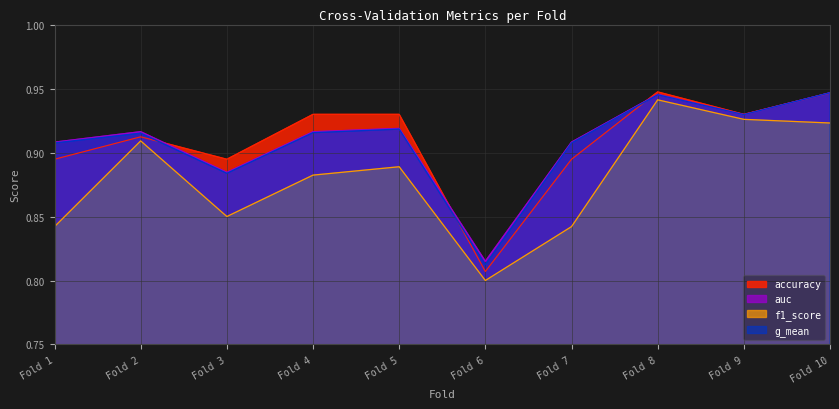

At how many categories does at least one series exceed 0?

10